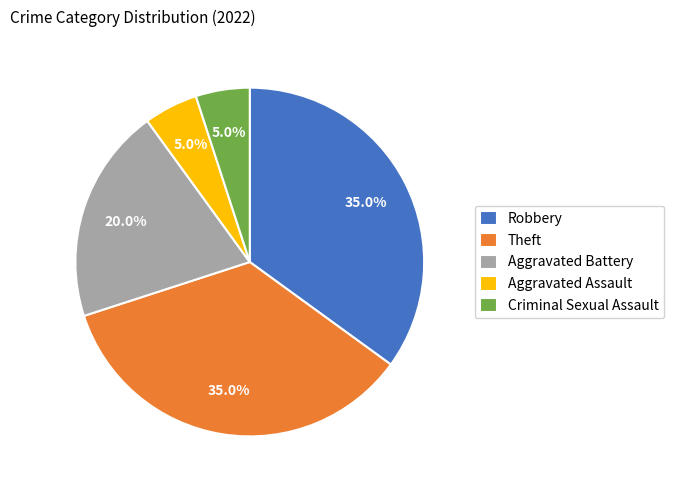

What is the ratio of the value at Theft to the value at Criminal Sexual Assault?

7.0